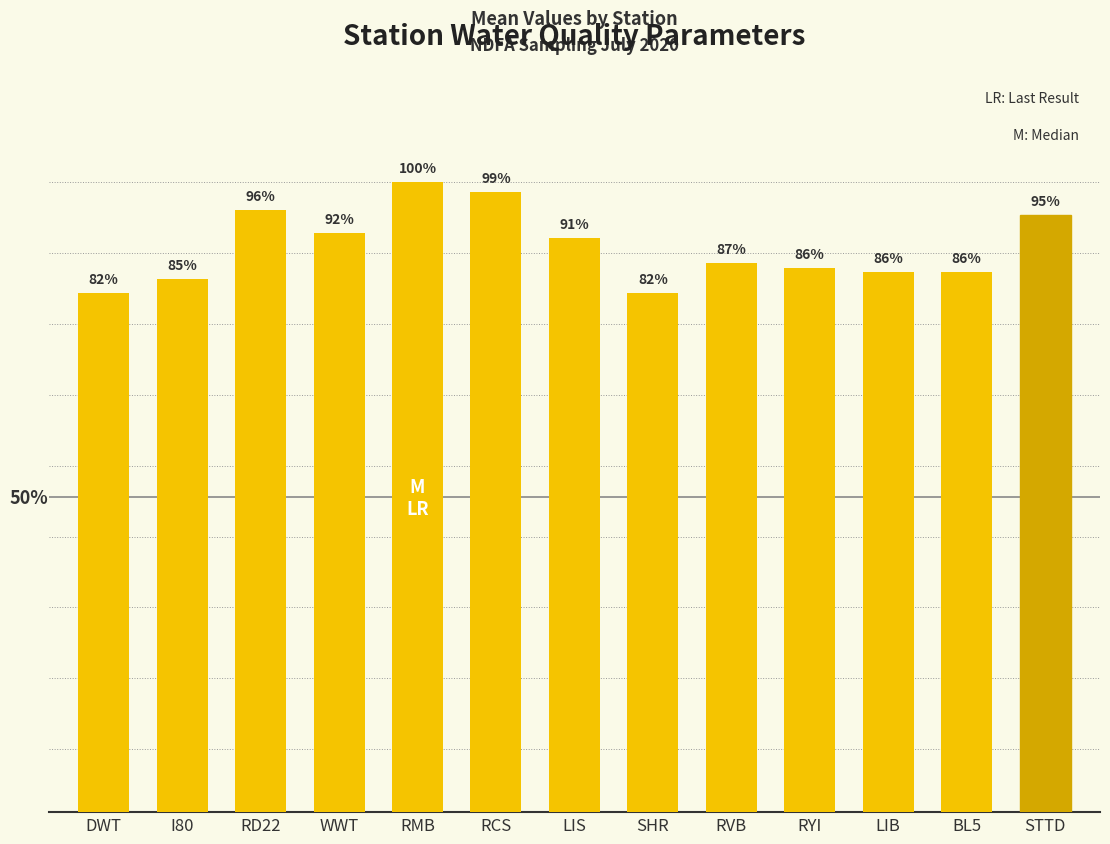

Rank the categories by value from lowest to highest.

DWT, SHR, I80, LIB, BL5, RYI, RVB, LIS, WWT, STTD, RD22, RCS, RMB